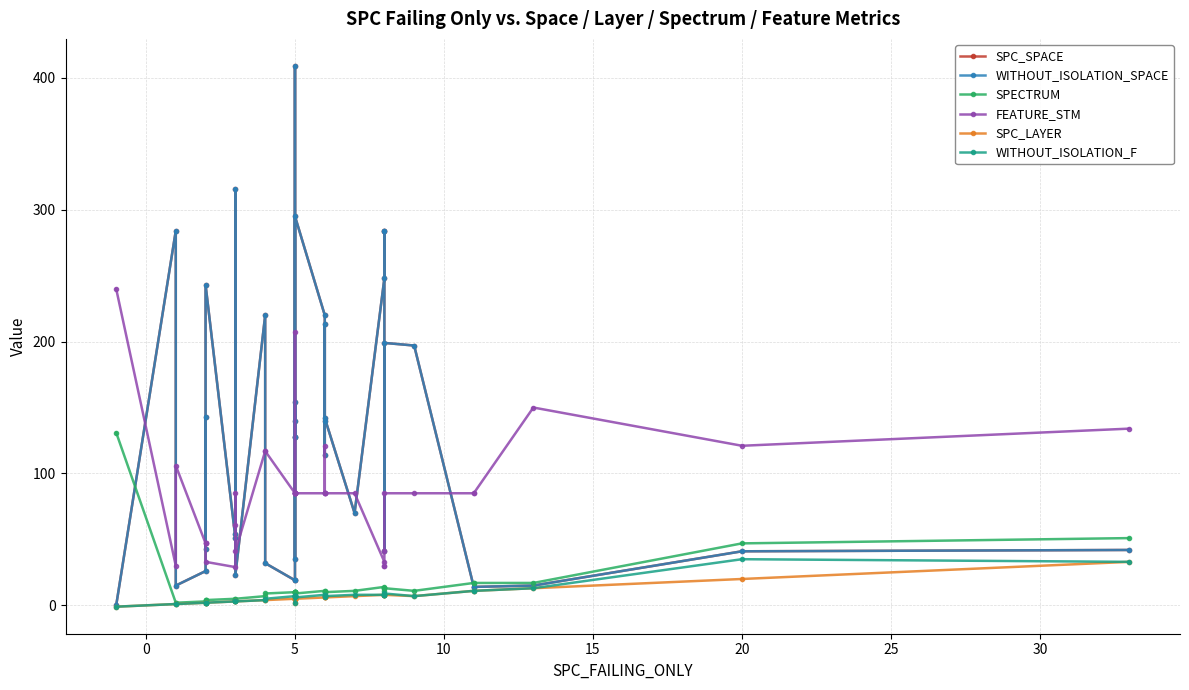

Reading right to left, what are all the values shown in this chart?

SPC_SPACE: 42	41	15	14	14	197	199	41	284	284	248	70	142	114	213	140	220	295	35	128	140	409	128	154	19	19	32	220	23	316	54	51	243	43	143	26	15	284	0
WITHOUT_ISOLATION_SPACE: 42	41	15	14	14	197	199	41	284	284	248	70	142	114	213	140	220	295	35	128	140	409	128	154	19	19	32	220	23	316	54	51	243	43	143	26	15	284	0
SPECTRUM: 51	47	17	17	17	11	13	11	13	13	14	11	10	10	11	10	11	9	10	10	10	10	10	8	10	10	9	7	5	4	4	5	4	4	4	3	2	2	131
FEATURE_STM: 134	121	150	85	85	85	85	41	30	30	33	85	85	121	85	85	85	85	85	85	85	85	85	207	85	85	117	117	41	61	85	29	33	47	47	47	106	30	240
SPC_LAYER: 33	20	13	11	11	7	8	8	8	8	8	7	6	6	6	6	6	5	5	5	5	5	5	2	5	5	4	4	3	3	3	3	2	2	2	2	1	1	-1
WITHOUT_ISOLATION_F: 33	35	13	11	11	7	9	8	8	8	8	8	7	6	8	7	8	6	7	7	7	7	7	2	7	7	5	4	3	3	3	3	2	2	2	2	1	1	-1